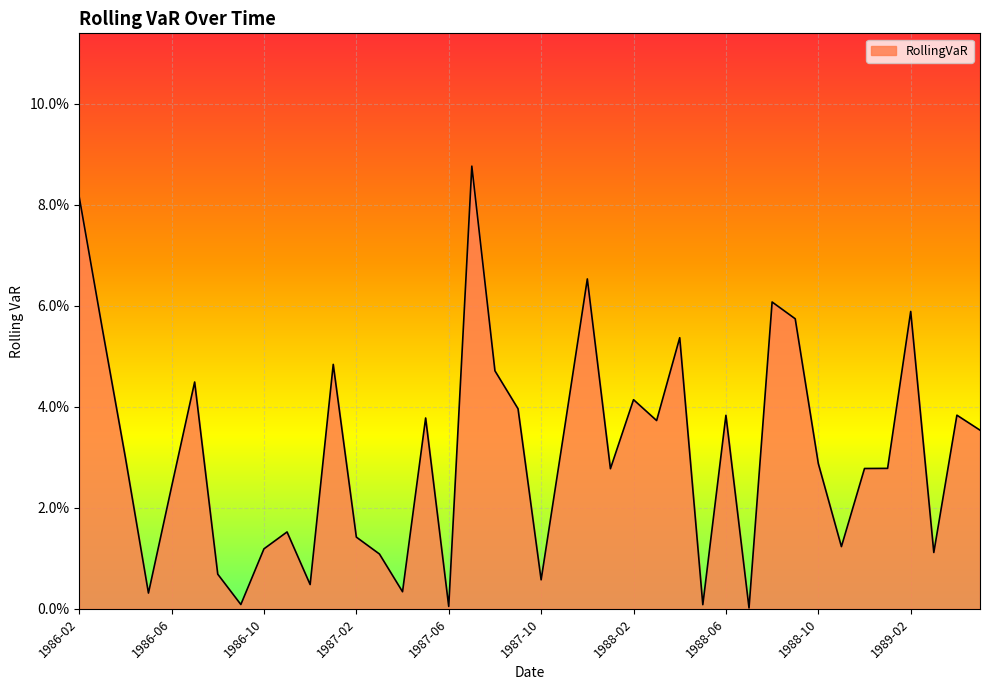

Does the chart display data point markers on the line(s)?

No